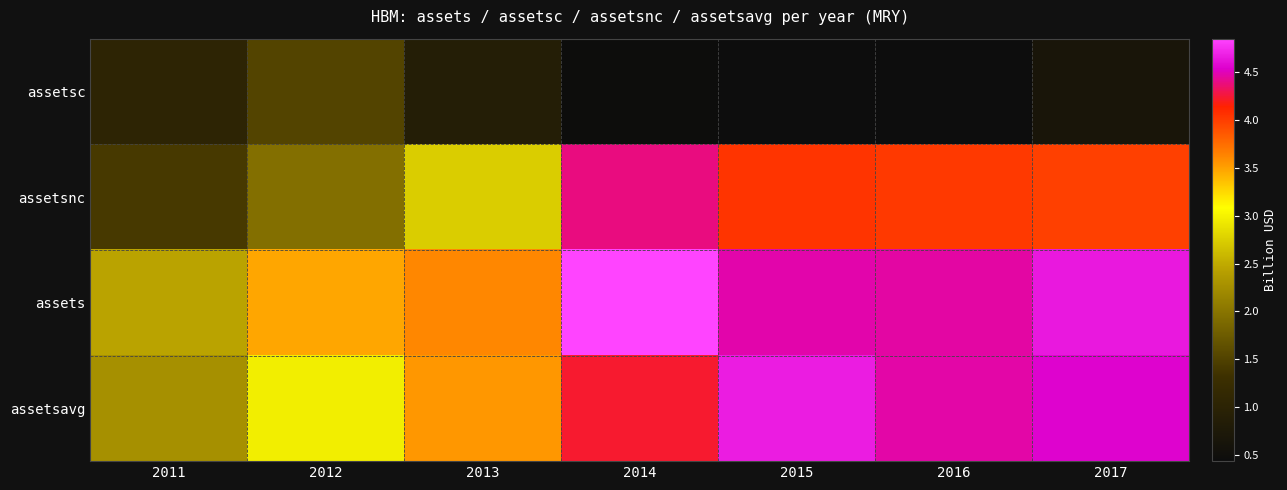

At how many categories does at least one series exceed 4?

4